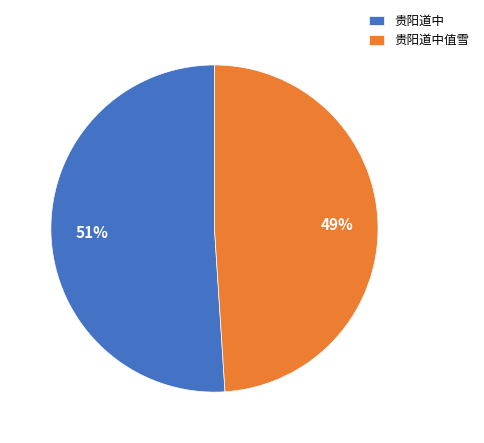

Is there any slice that represents more than half of the pie?

Yes